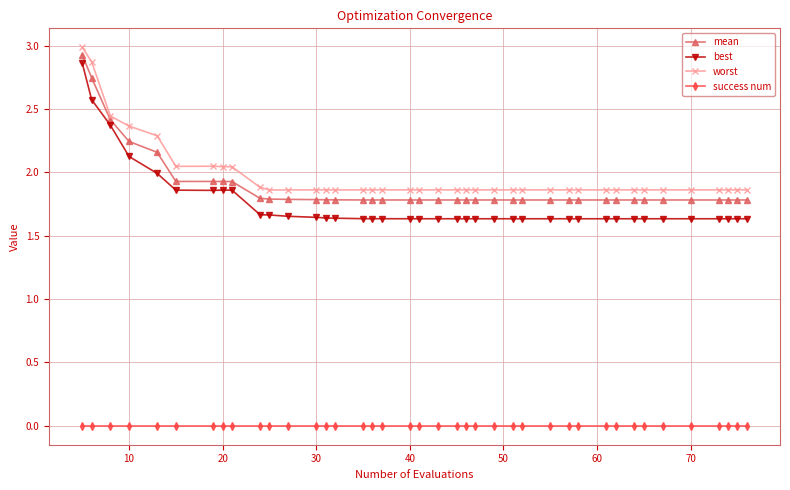

What is the maximum value shown in the chart?

3.0